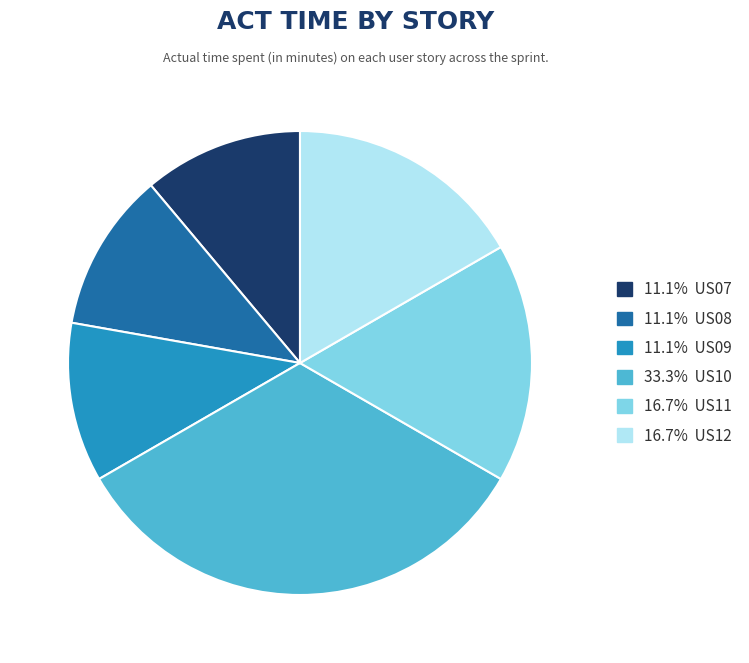

What is the ratio of the value at 11.1% US07 to the value at 16.7% US12?

0.7